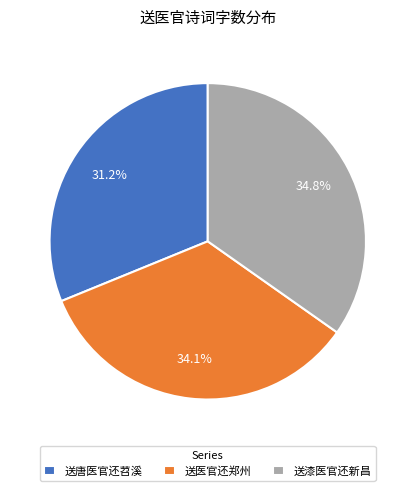

To the nearest percent, what is the difference between the 送医官还郑州 and 送漆医官还新昌 slice percentages?

1%